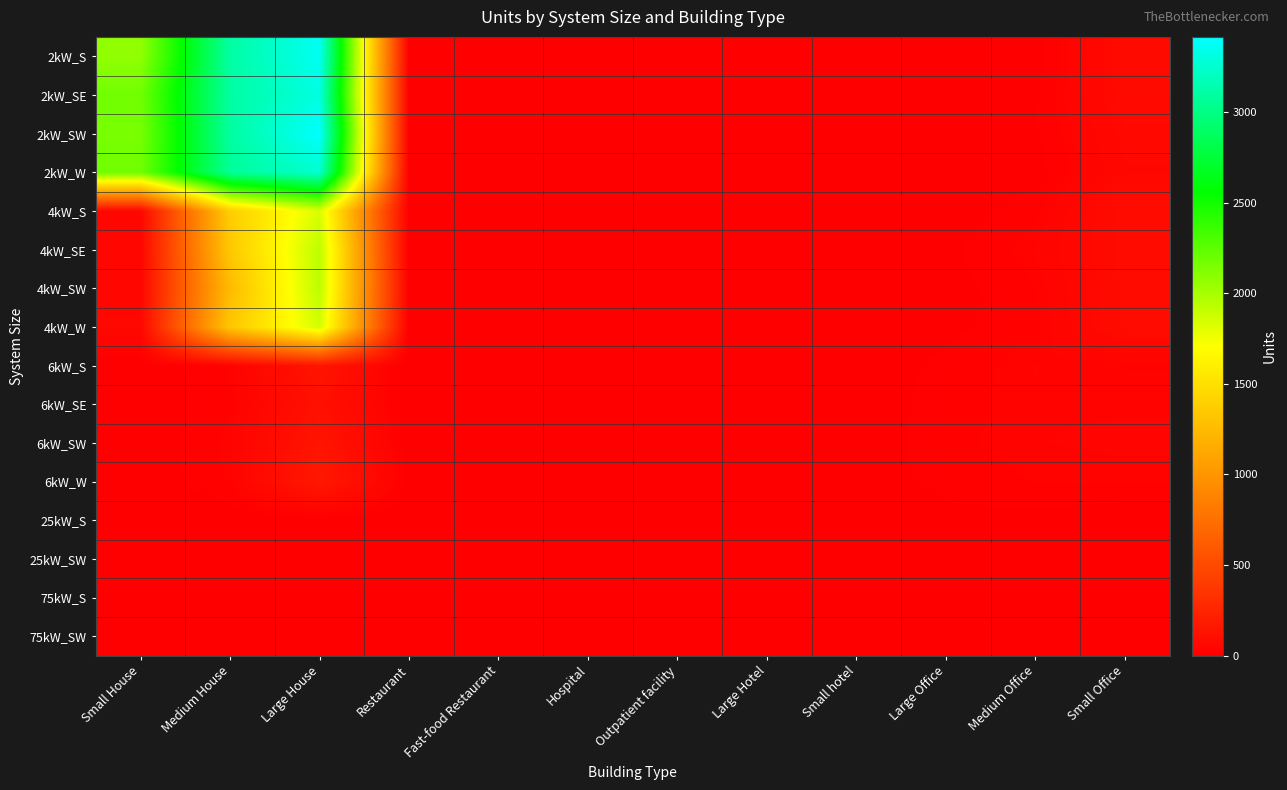

At how many categories does at least one series exceed 988?

3